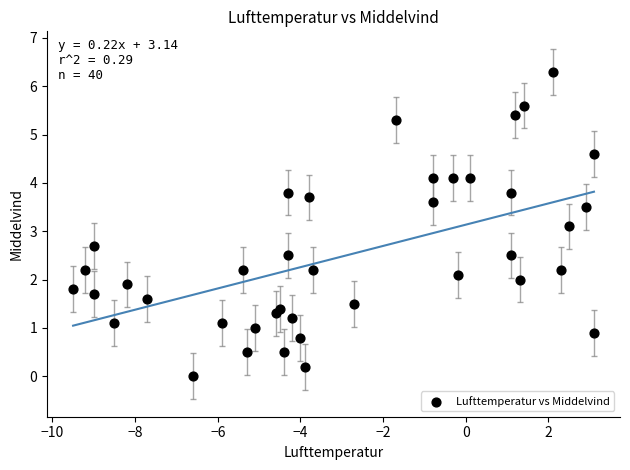

What is the range of X values (max minus min)?

12.6